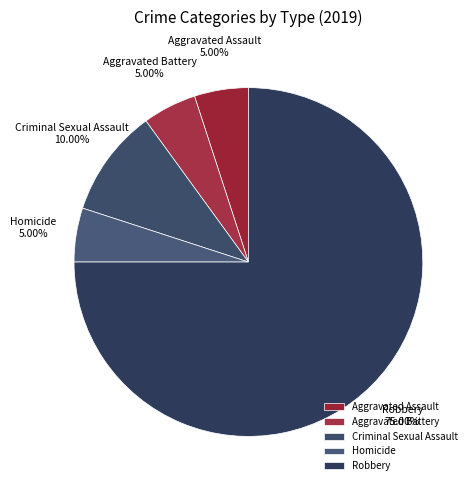

The Aggravated Assault slice represents 1% of the pie. True or false?

False